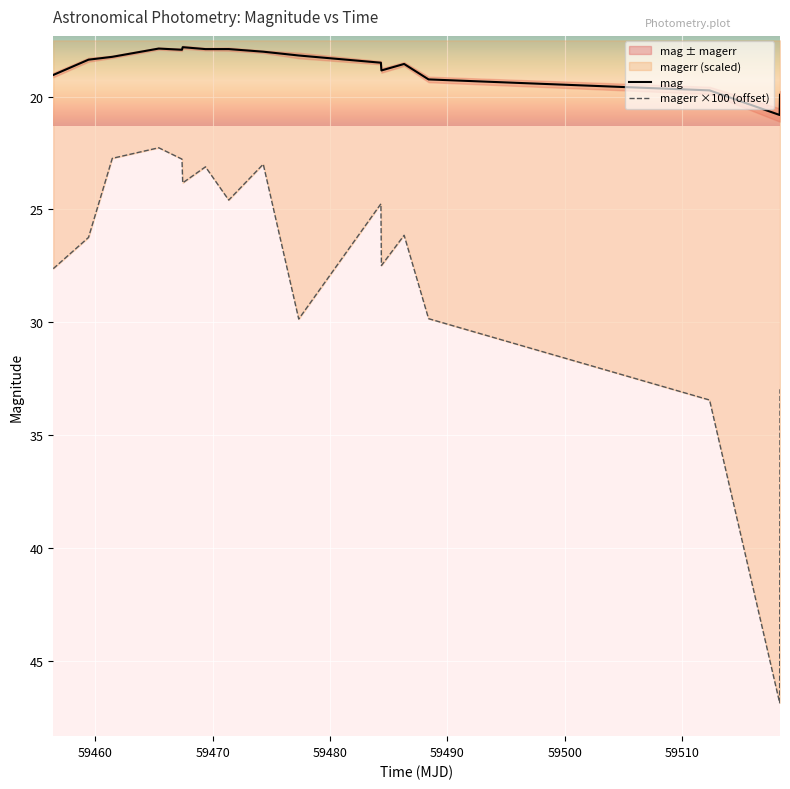

True or false: magerr ×100 (offset) and mag intersect in this chart.

False